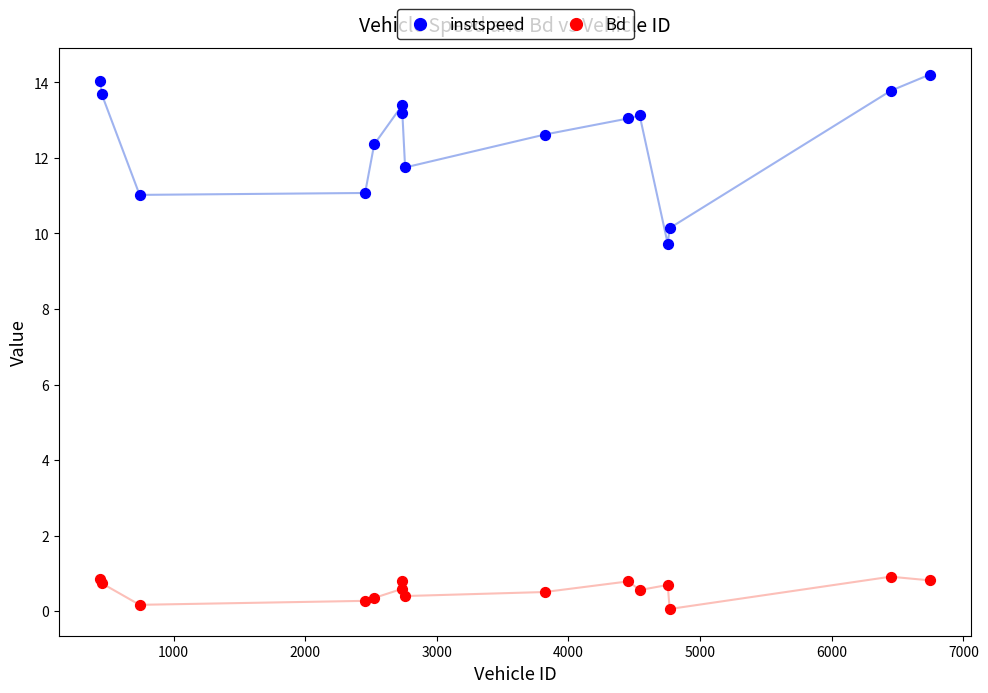

What is the X range (max minus min) for the scatter plot?

6303.0